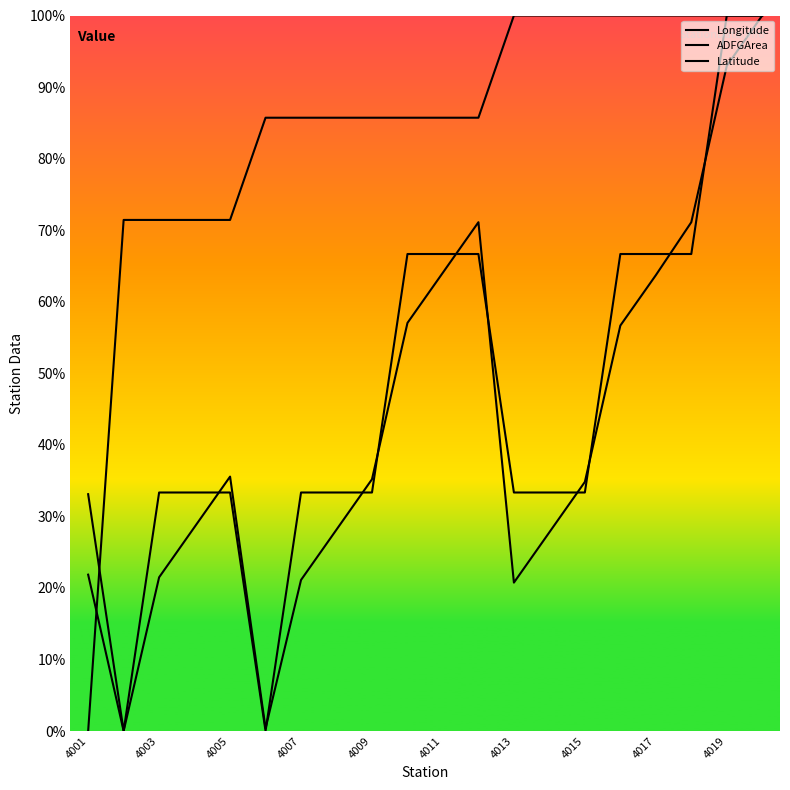

How many values in the Latitude series exceed 85?

15